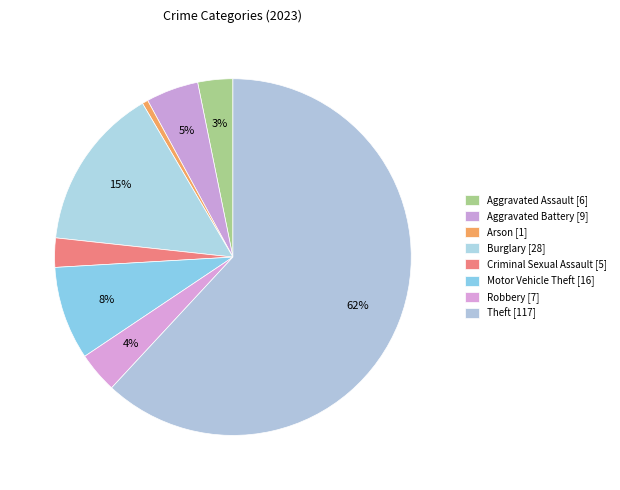

How many slices are in this pie chart?

8